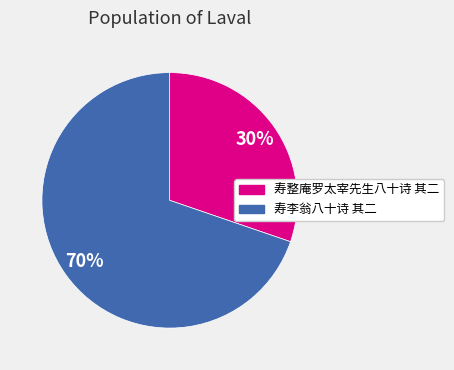

Between 寿整庵罗太宰先生八十诗 其二 and 寿李翁八十诗 其二, which is larger?

寿李翁八十诗 其二